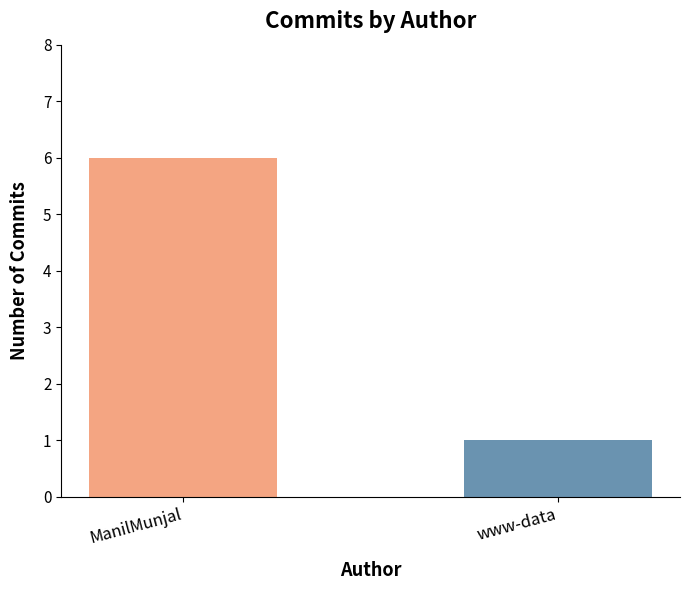

How many bars are there in total?

2